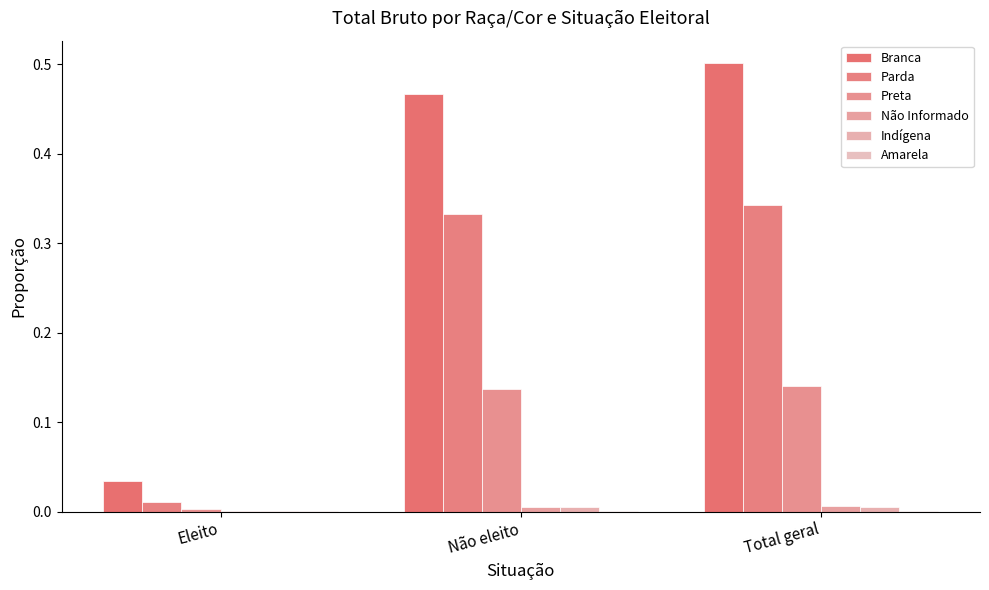

Which series has the largest range (max minus min)?

Branca